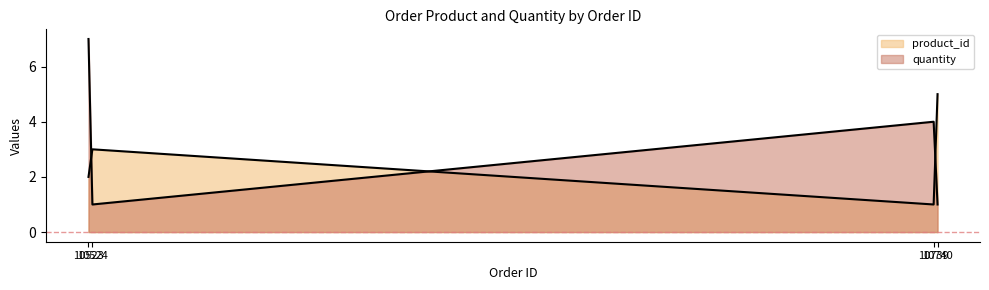

True or false: quantity has a value of 1 at 10740.

True